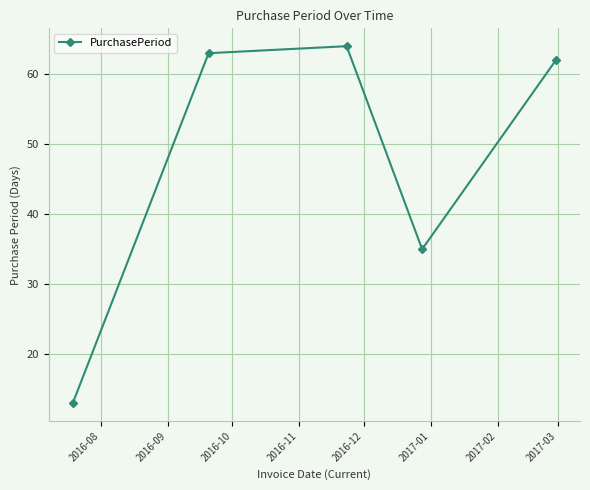

What is the average value?

47